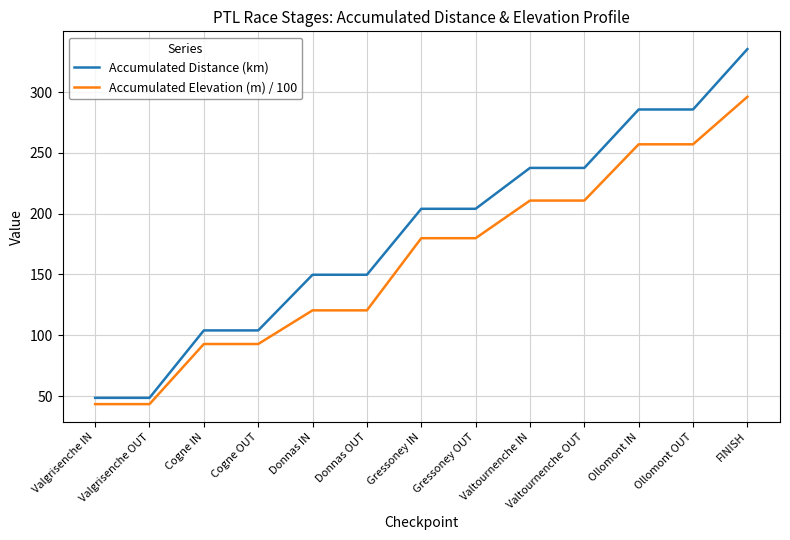

Is the value of Accumulated Distance (km) at Gressoney IN greater than the value of Accumulated Elevation (m) / 100 at Valtournenche IN?

No